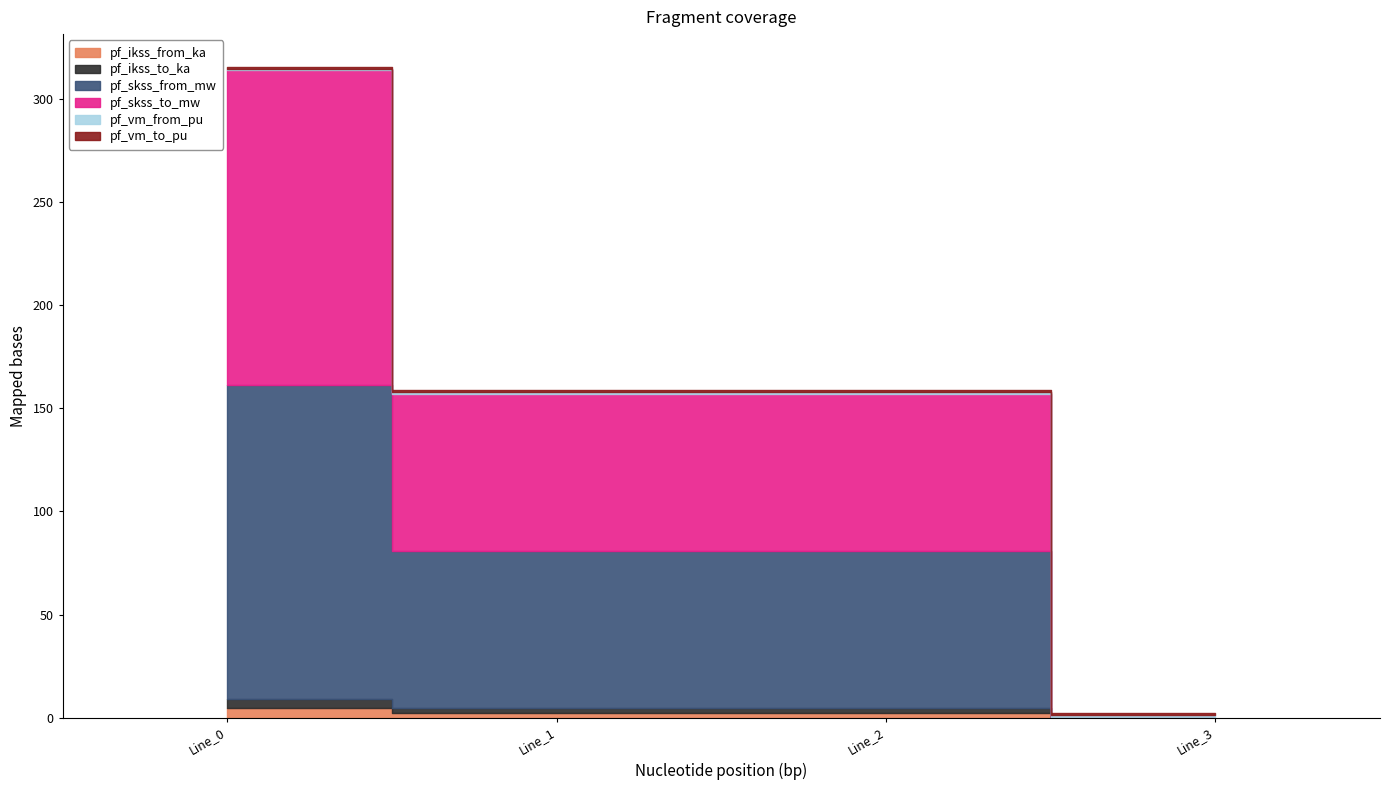

How many series are shown in this chart?

6